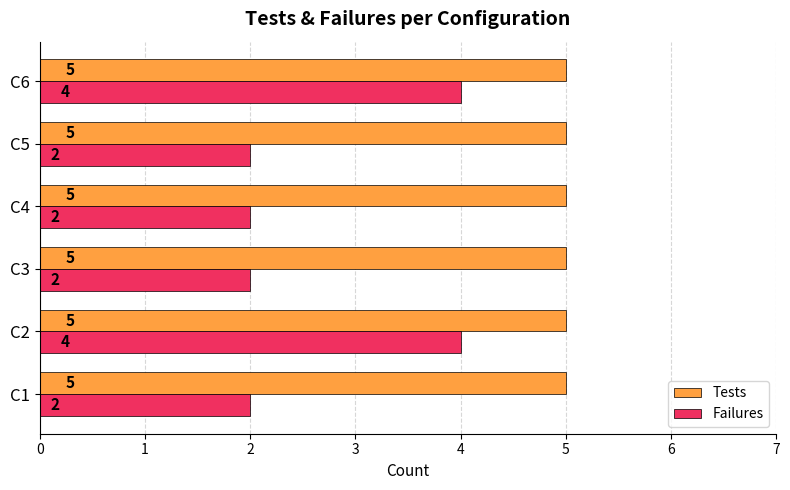

List the series in order of their peak value, highest first.

Tests, Failures